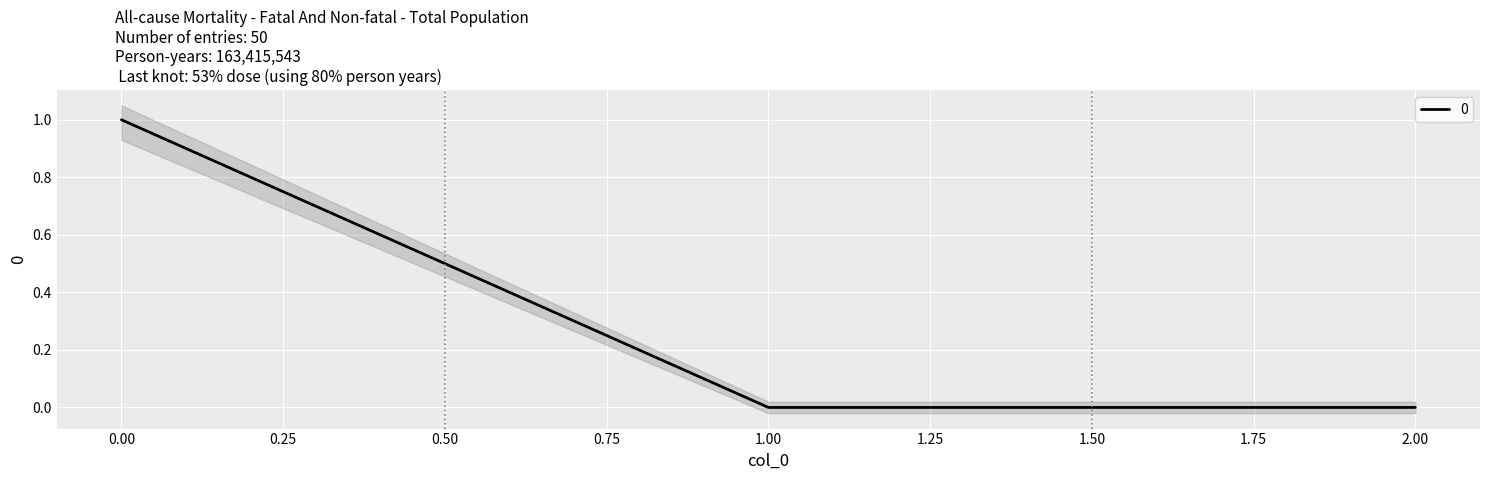

What is the value of the 1st point from the left?

1.0